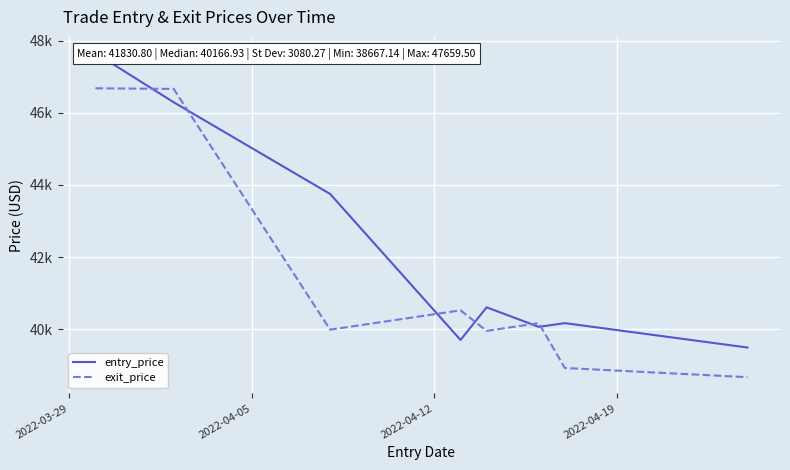

True or false: entry_price has a value of 11451.4 at 5.

False